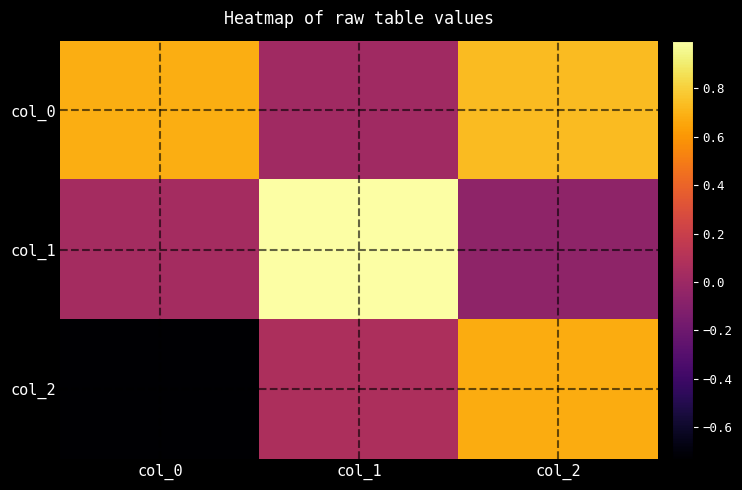

Rank the series by their average value, from highest to lowest.

col_0, col_1, col_2